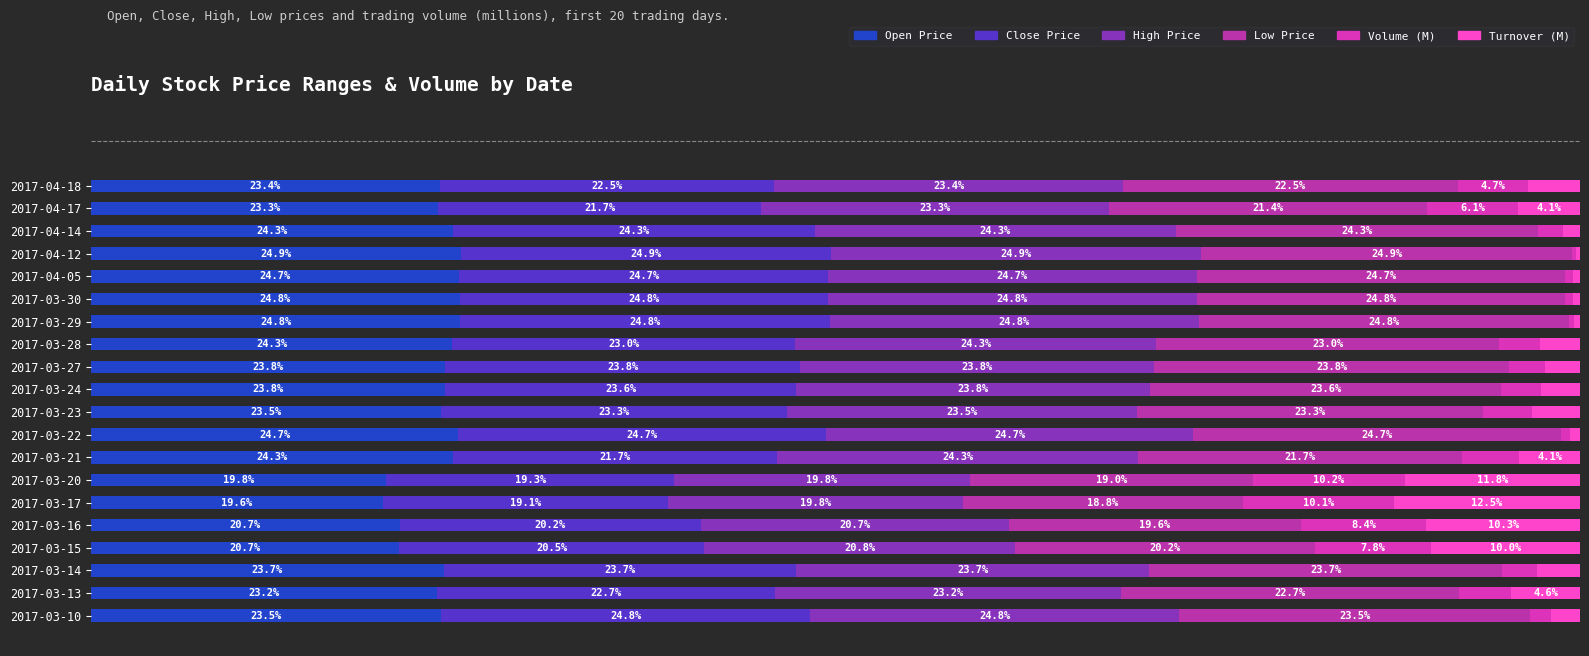

Which series has the largest total across all categories?

High Price